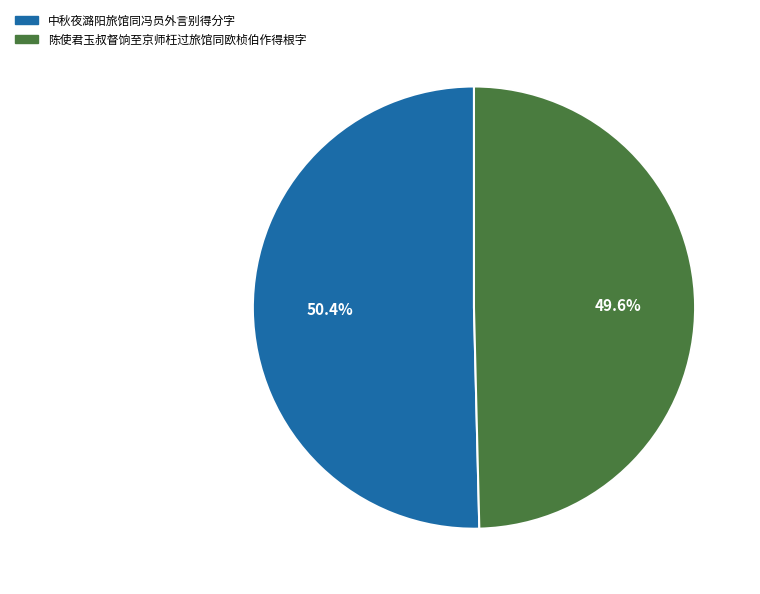

Rank the categories by value from highest to lowest.

中秋夜潞阳旅馆同冯员外言别得分字, 陈使君玉叔督饷至京师枉过旅馆同欧桢伯作得根字